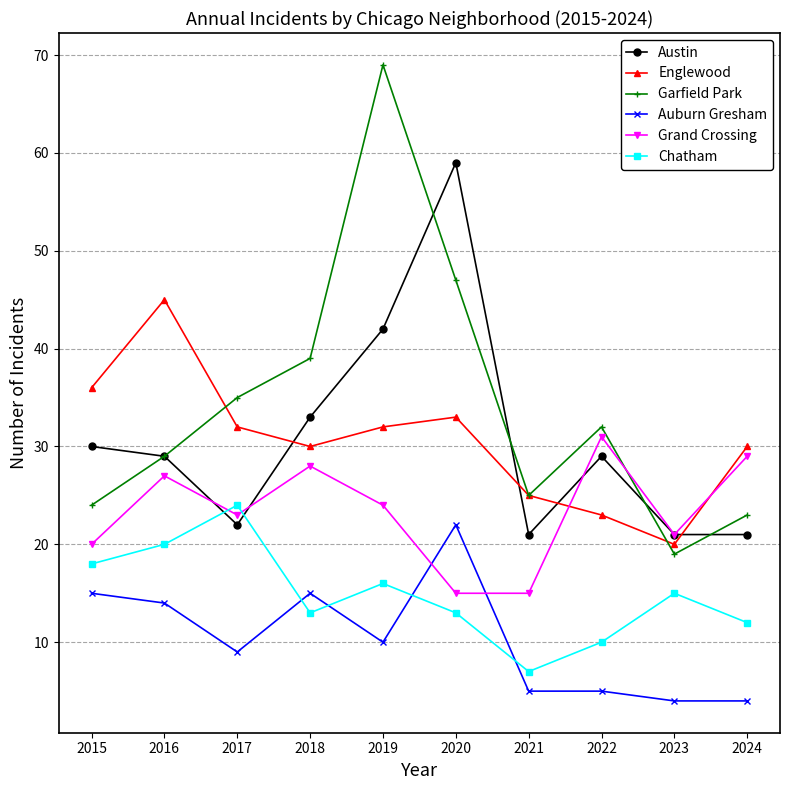

What is the difference between the maximum and second lowest values in the Englewood series?

22